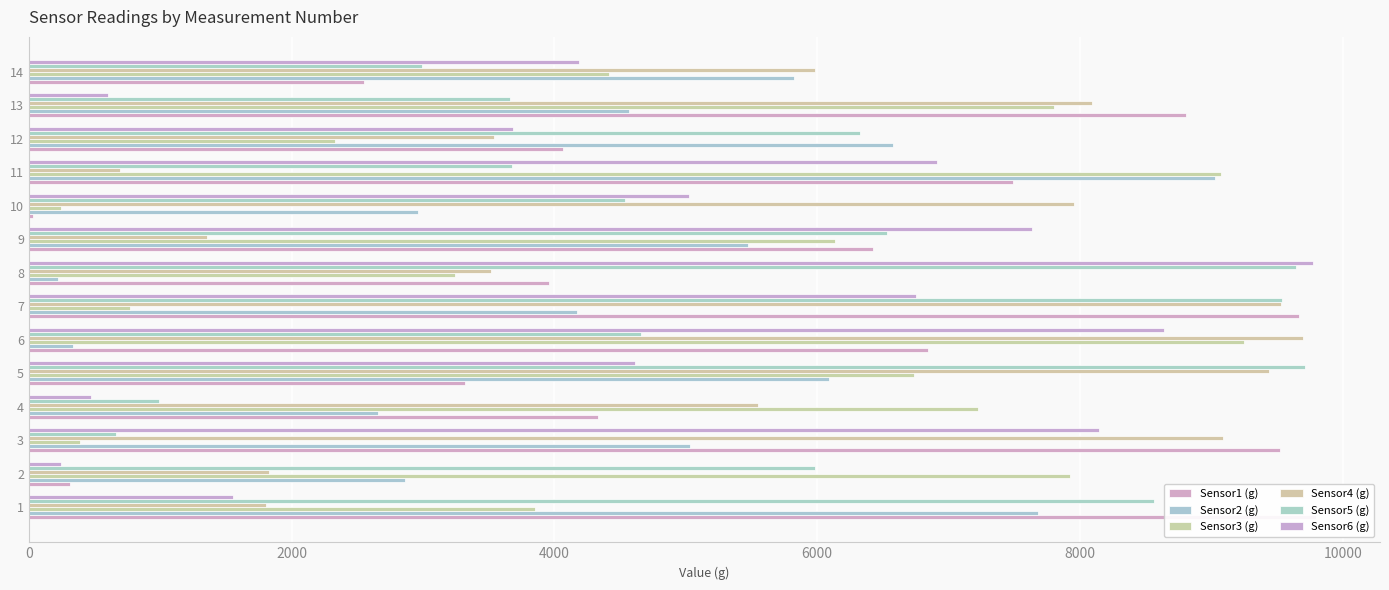

What is the smallest value displayed?

29.3